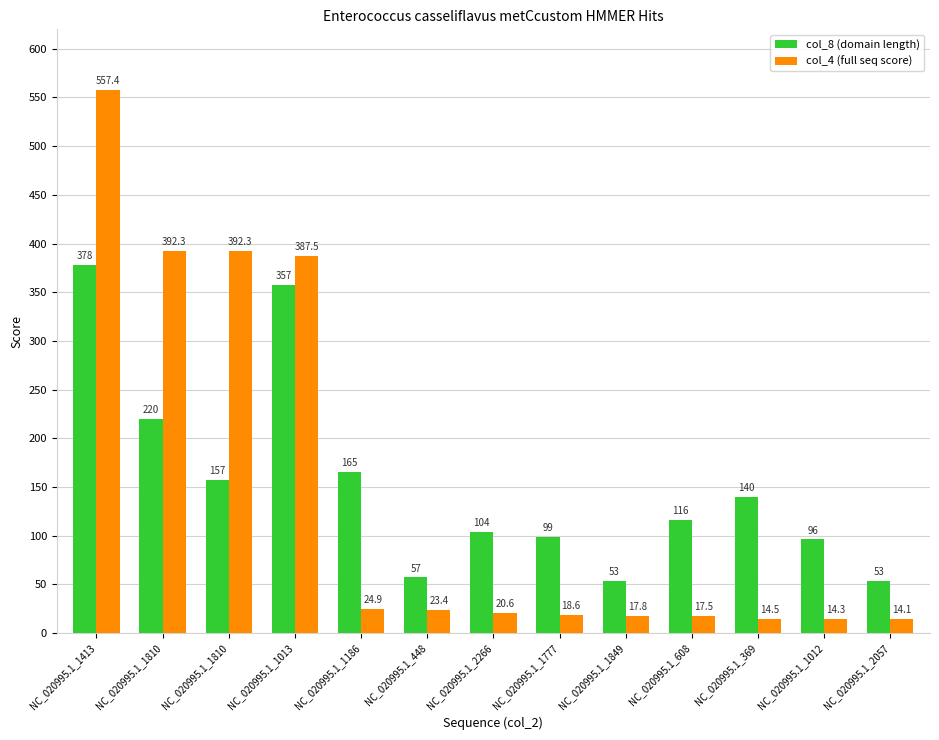

What is the spread (max minus min) of values at NC_020995.1_2266?

83.4